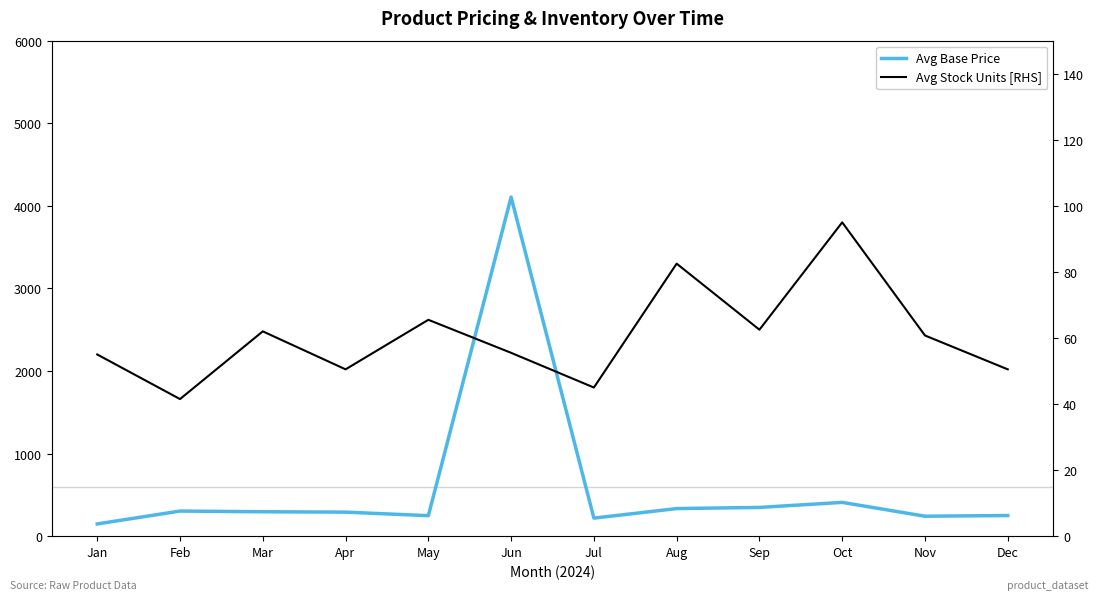

Is the value of Avg Base Price at Apr greater than the value of Avg Stock Units [RHS] at Mar?

Yes